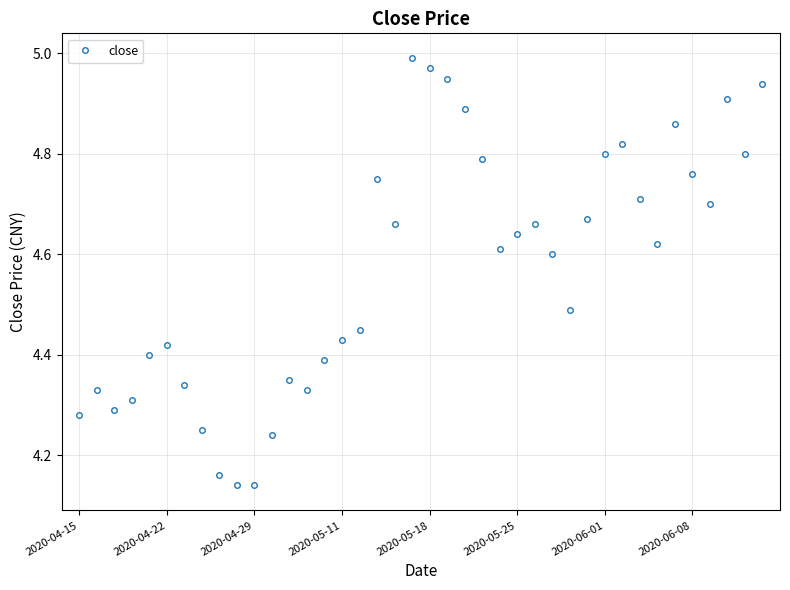

How many interior local peaks (higher than both neighbors) does the data have?

9